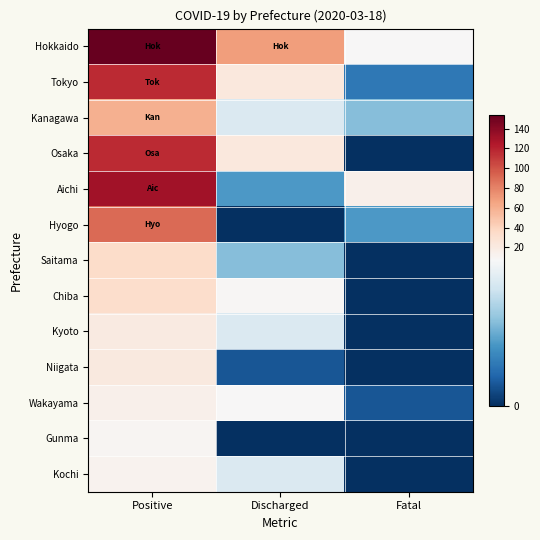

Between Discharged and Positive, which is larger?

Positive